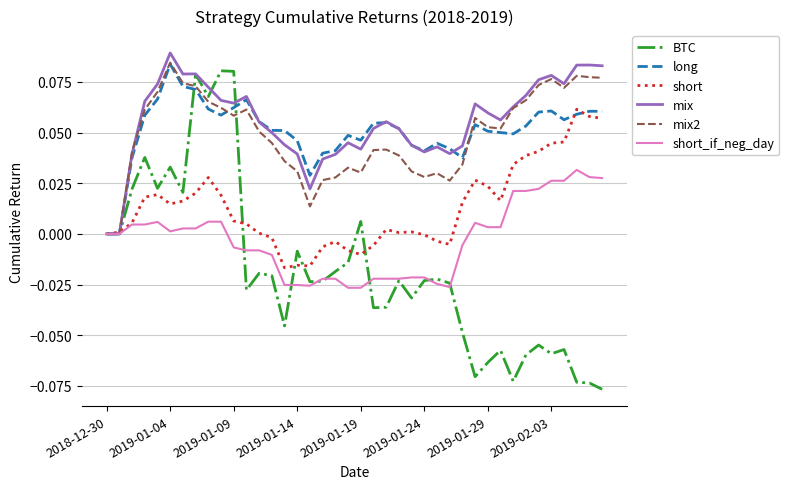

Which series has the largest range (max minus min)?

BTC